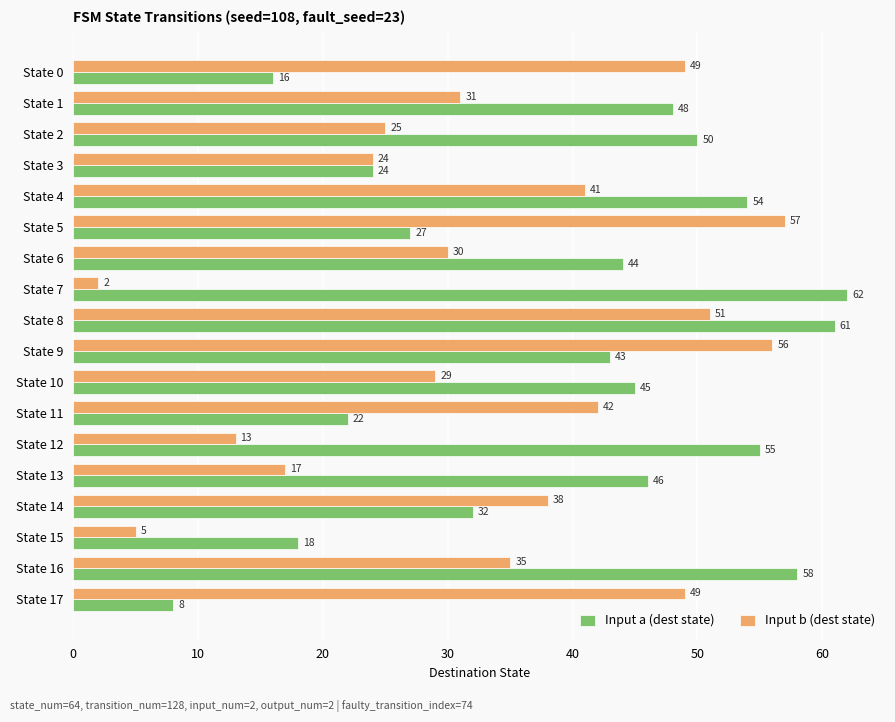

Which series has the largest total across all categories?

Input a (dest state)